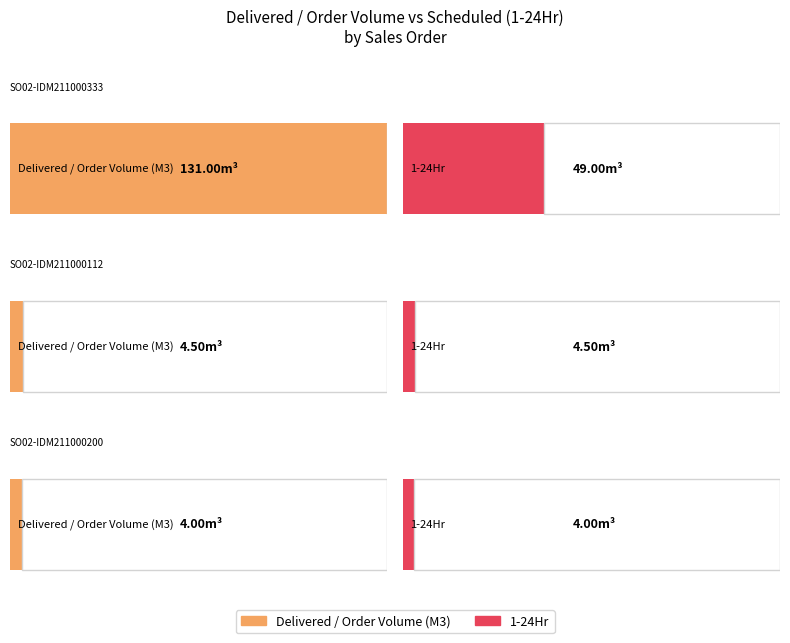

Does the chart contain any negative values?

No